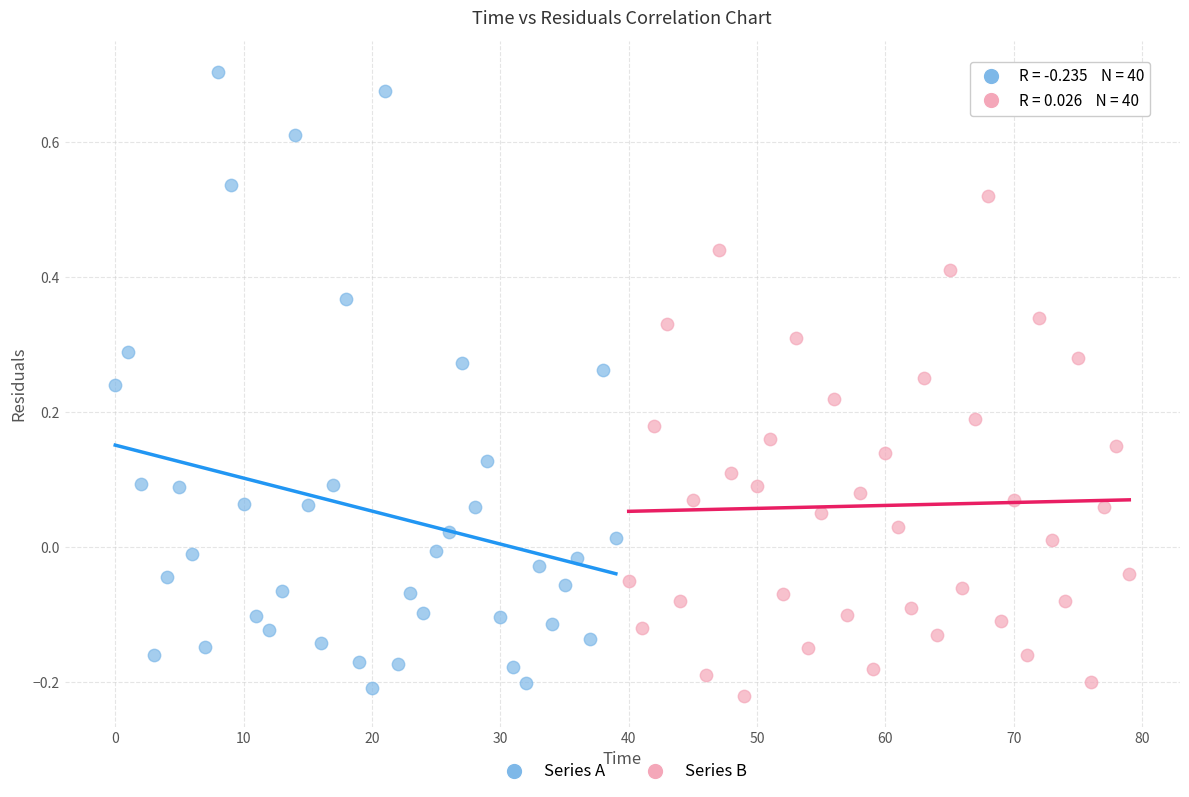

Which series contains the highest Y value?

Series A